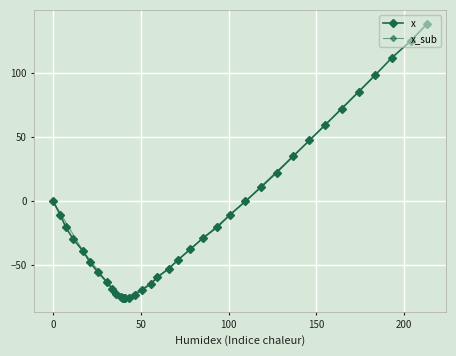

Which category has the lowest value across all series?

40.0